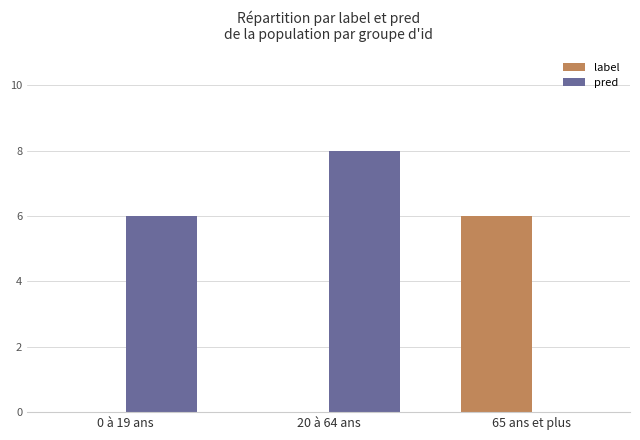

Which series has the widest spread of values?

pred